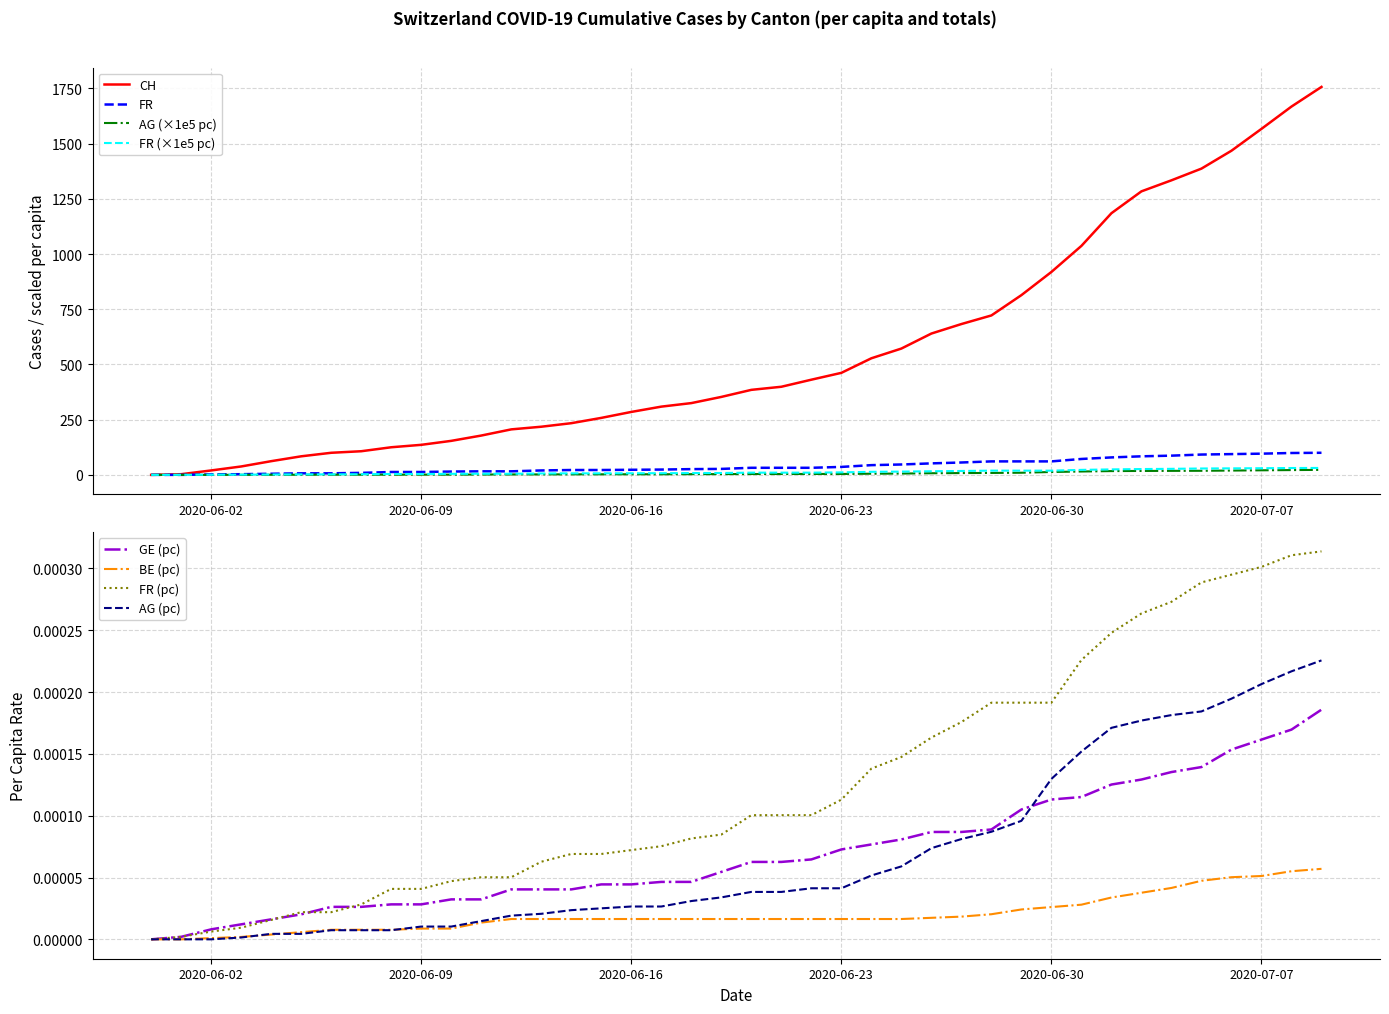

Between 2020-06-23 and 2020-06-20, which is larger?

2020-06-23